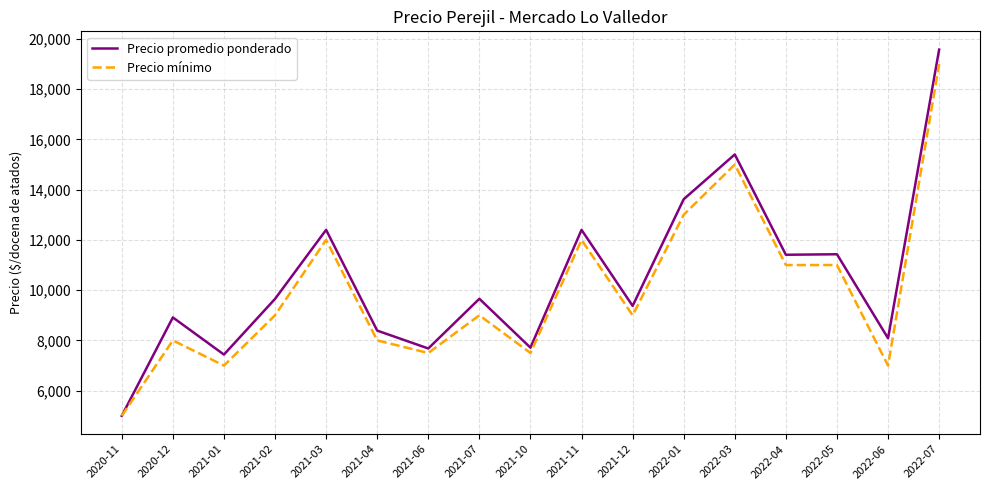

What is the sum of all Precio promedio ponderado values?

178133